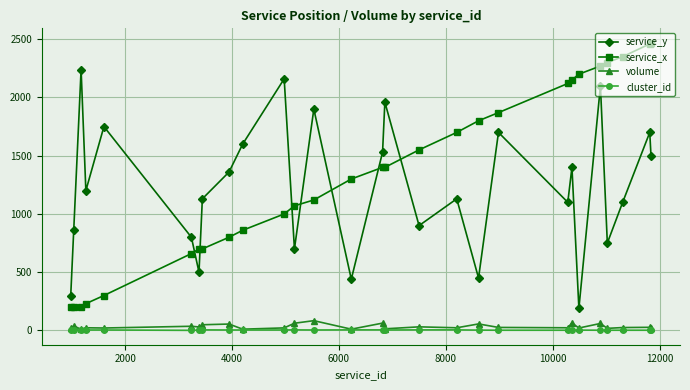

Which series has the largest range (max minus min)?

service_x